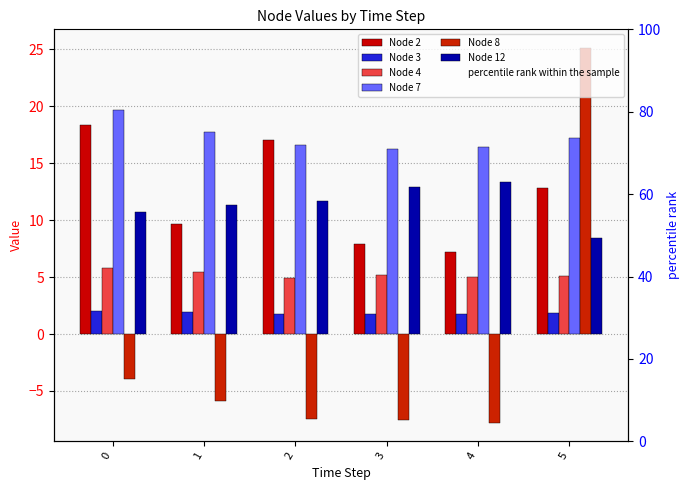

At how many categories does at least one series exceed 0?

6